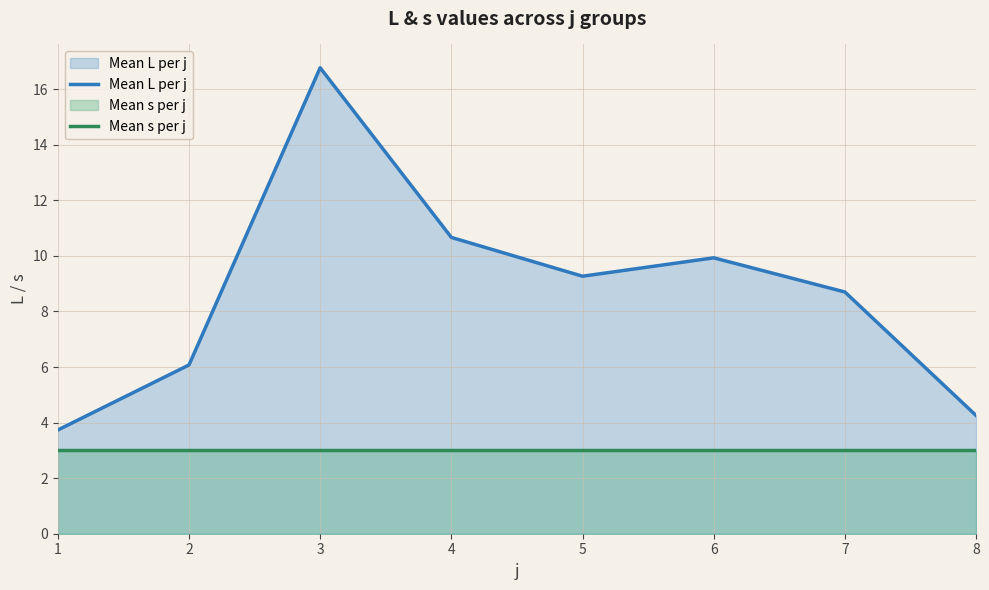

What is the value of the Mean s per j point at the 8th from the left?

3.0